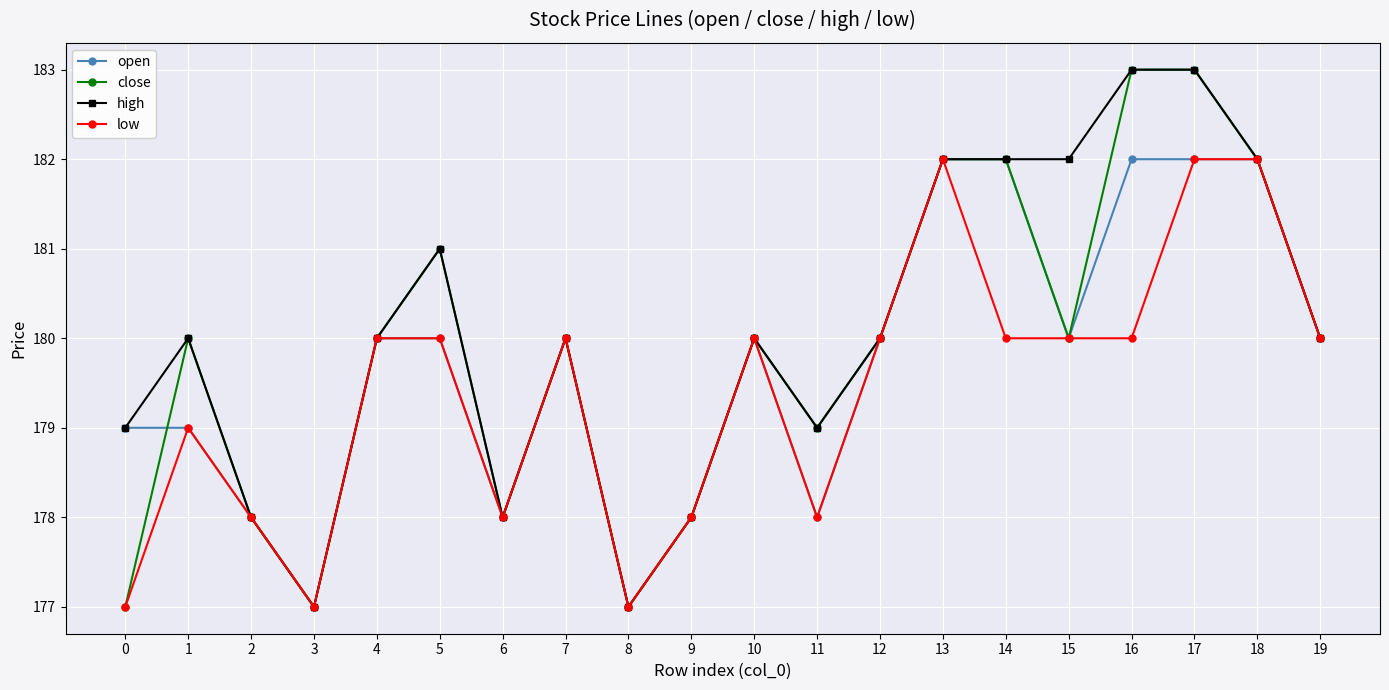

Reading left to right, list all the values displayed in this chart.

open: 179	179	178	177	180	180	178	180	177	178	180	178	180	182	182	180	182	182	182	180
close: 177	180	178	177	180	181	178	180	177	178	180	179	180	182	182	180	183	183	182	180
high: 179	180	178	177	180	181	178	180	177	178	180	179	180	182	182	182	183	183	182	180
low: 177	179	178	177	180	180	178	180	177	178	180	178	180	182	180	180	180	182	182	180